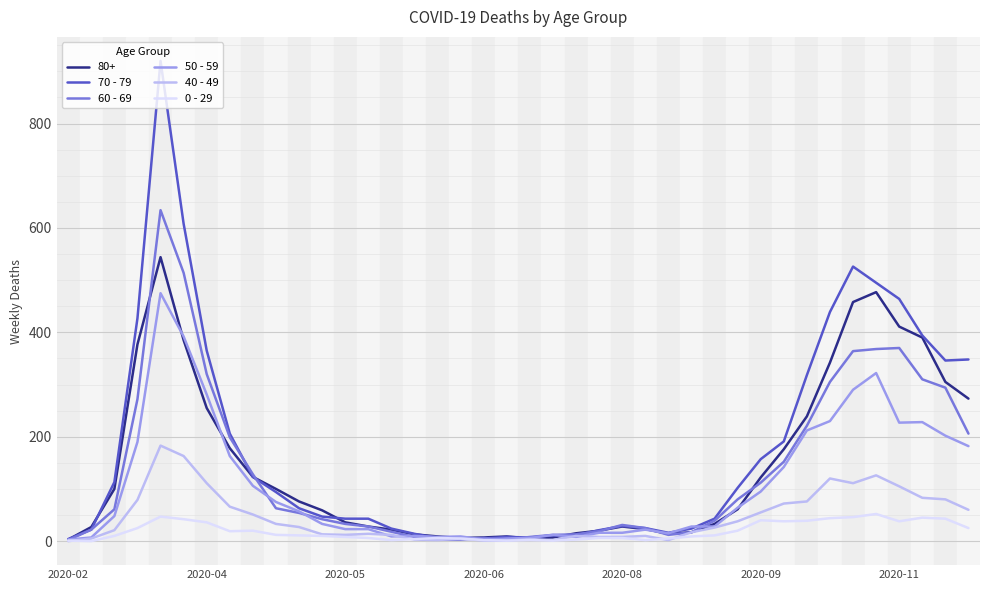

What is the maximum value shown in the chart?

920